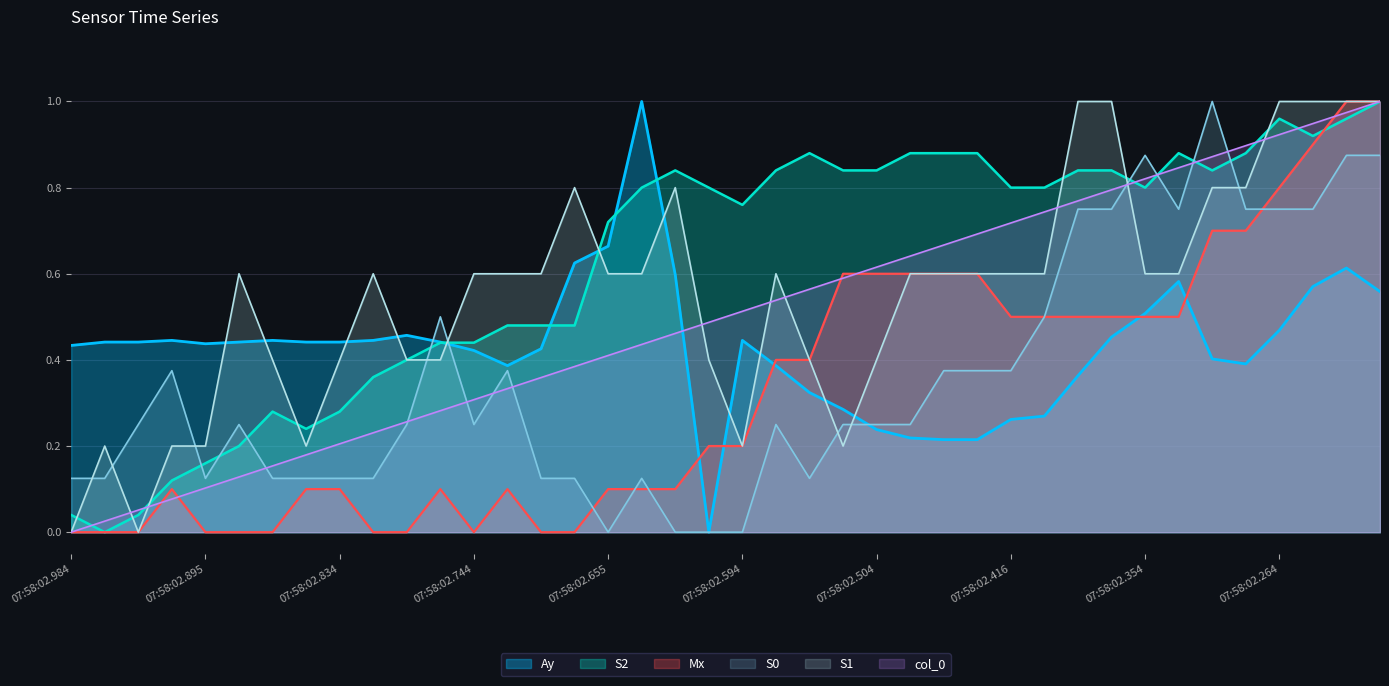

At which label is Ay closest to 0?

2024-10-15 07:58:02.595000